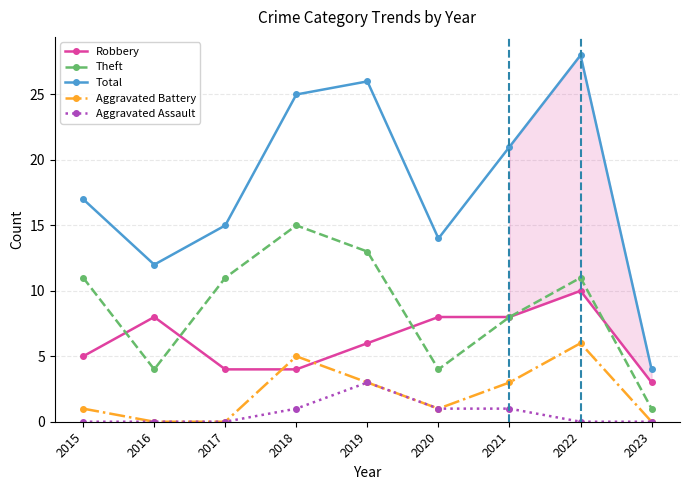

Is it true that Total equals 17 at 2015?

True